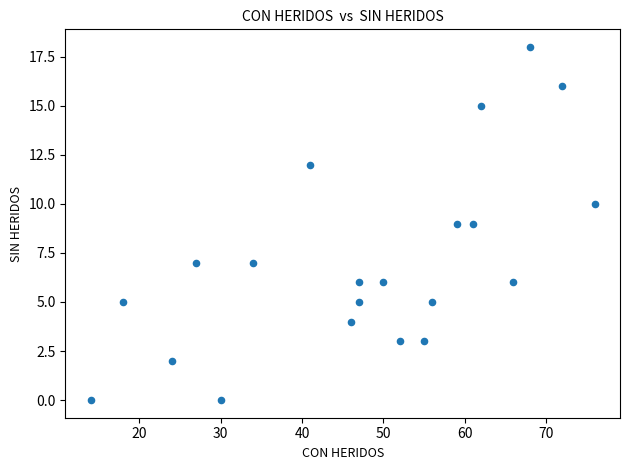

What is the range of Y values (max minus min)?

18